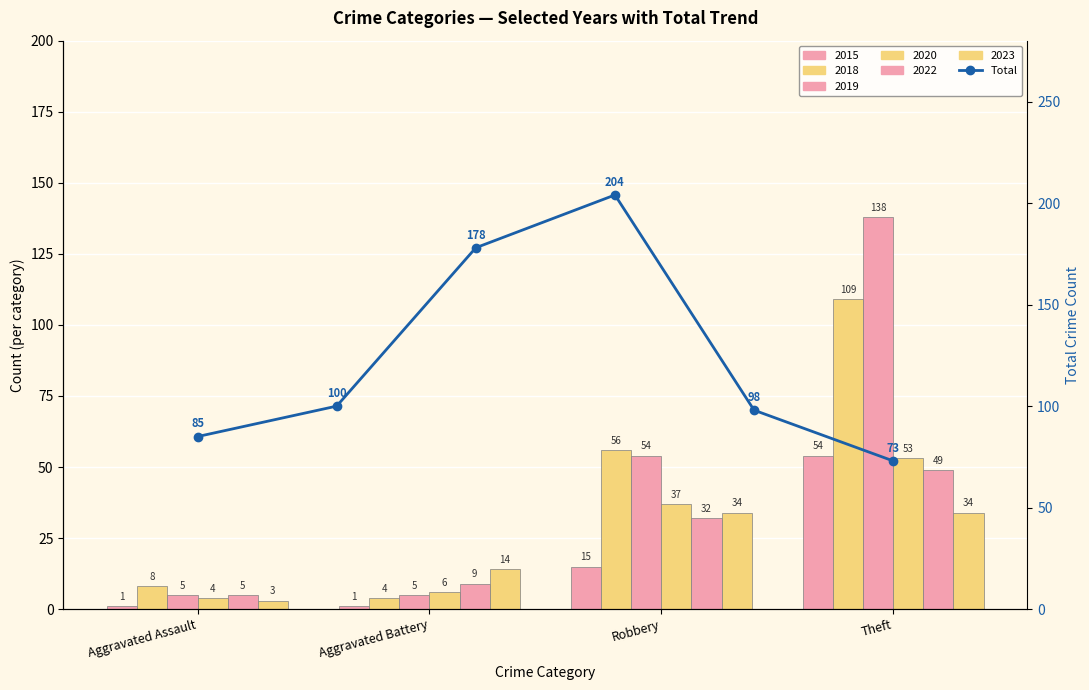

What is the difference between the second highest and minimum values?

105